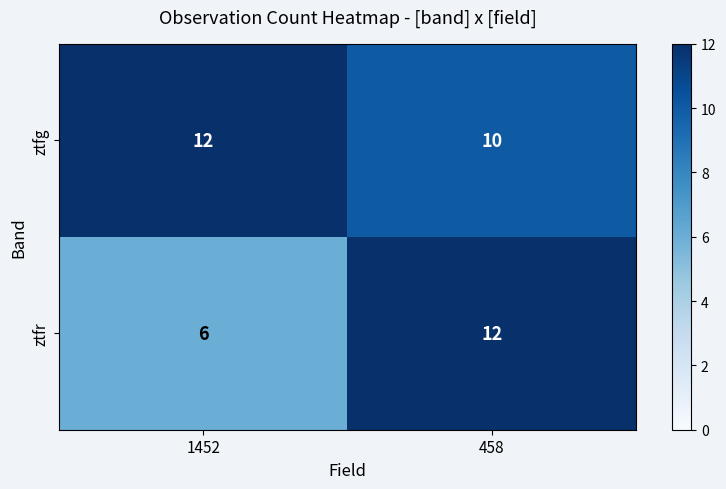

Rank the series by their average value, from lowest to highest.

ztfr, ztfg